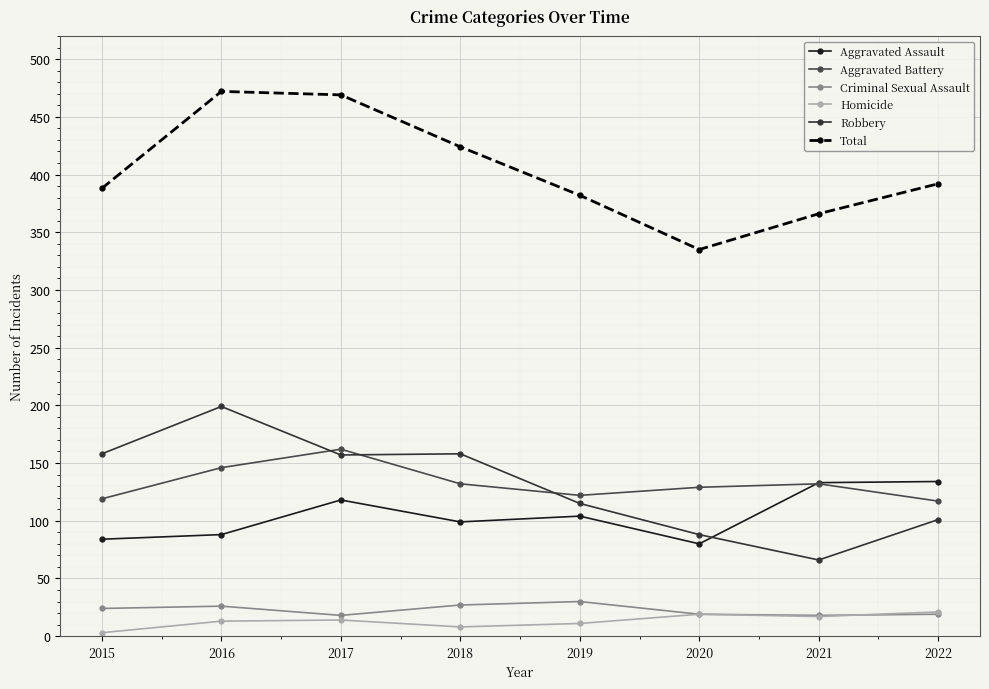

What is the sum of all Total values?

3228